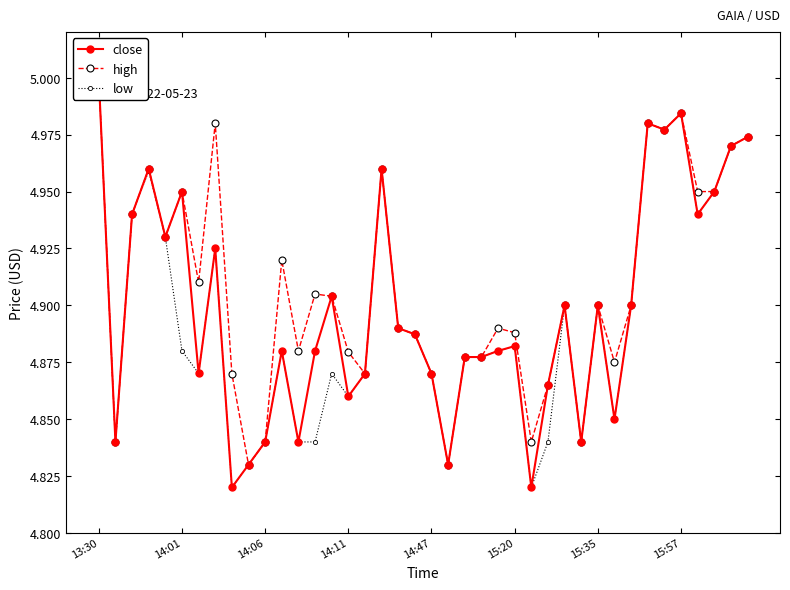

True or false: close has a value of 4.9 at 24.

True